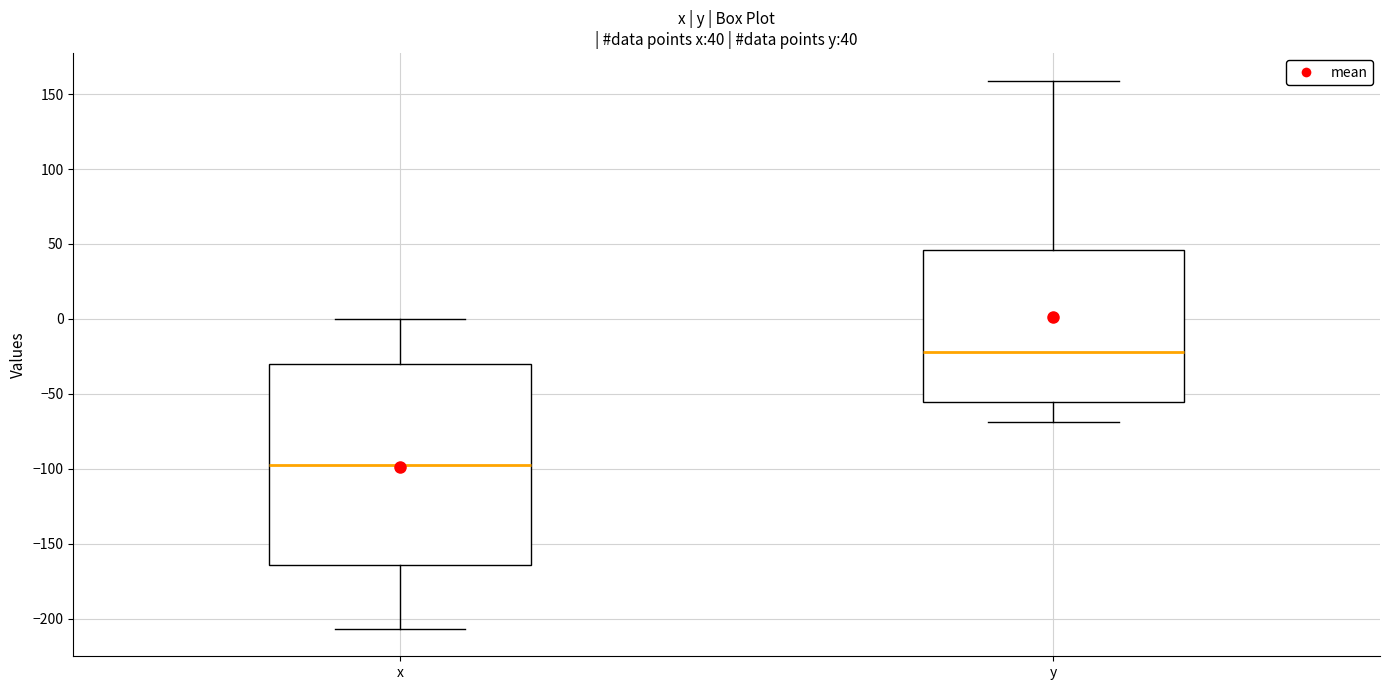

Which box is the tallest, from its lower edge to its upper edge?

x